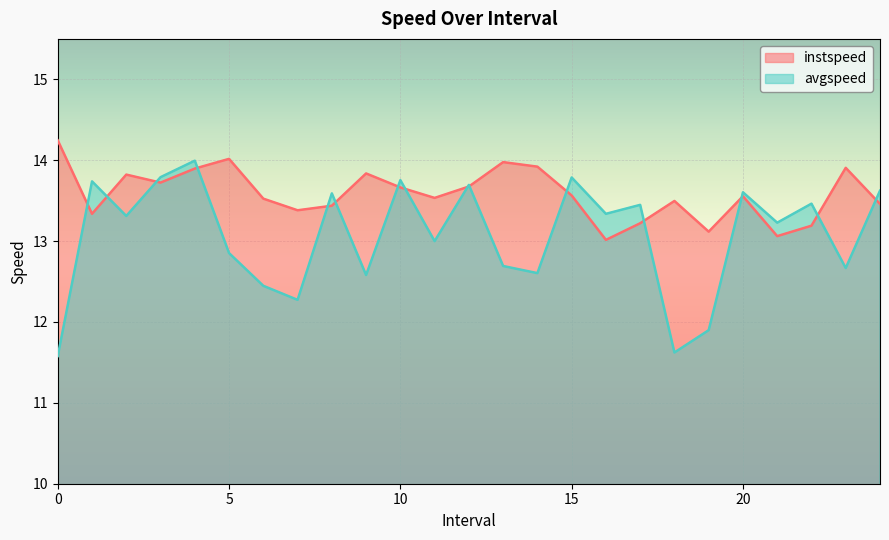

Is it true that avgspeed equals 13.6 at 24?

True